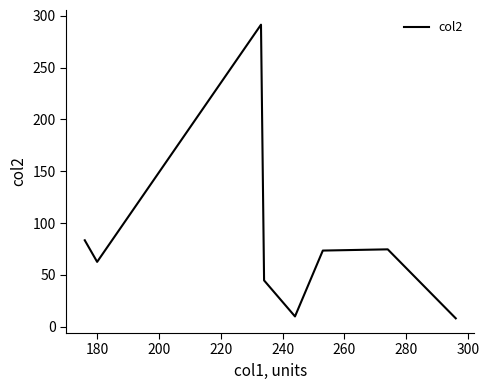

What is the difference between the maximum and second lowest values?

281.7